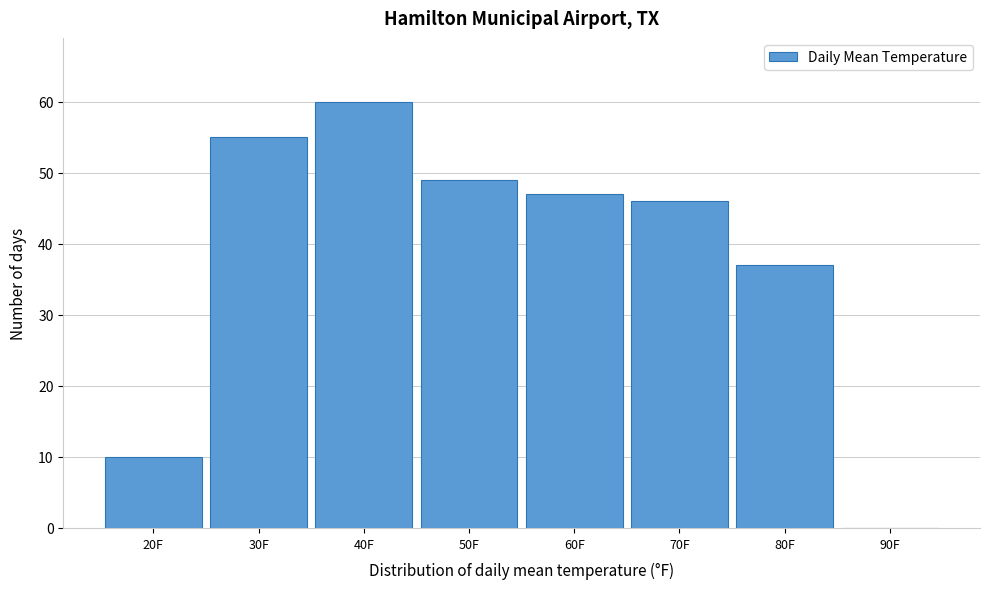

Reading right to left, what are all the values shown in this chart?

90F=0	80F=37	70F=46	60F=47	50F=49	40F=60	30F=55	20F=10